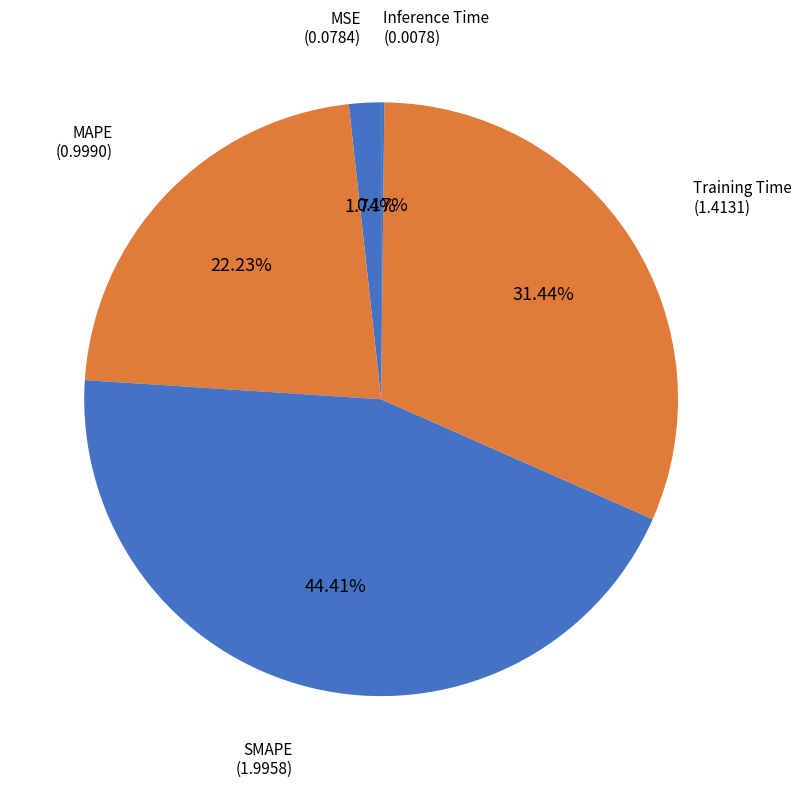

To the nearest percent, what is the difference between the largest and smallest slice percentages?

44%